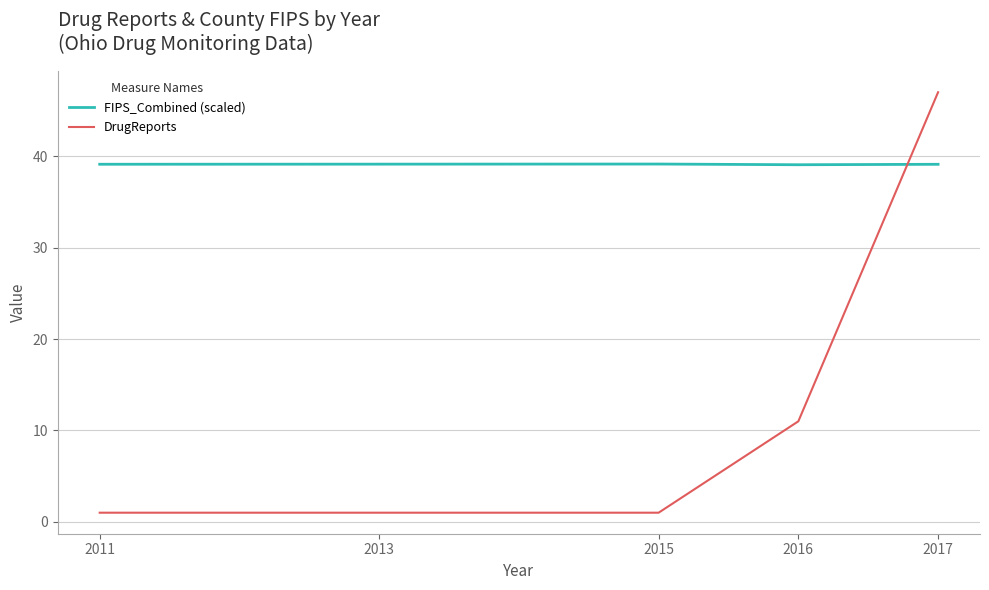

Reading left to right, extract all data points from this chart.

FIPS_Combined (scaled): 2011=39.1	2013=39.1	2015=39.1	2016=39.1	2017=39.1
DrugReports: 2011=1.0	2013=1.0	2015=1.0	2016=11.0	2017=47.0